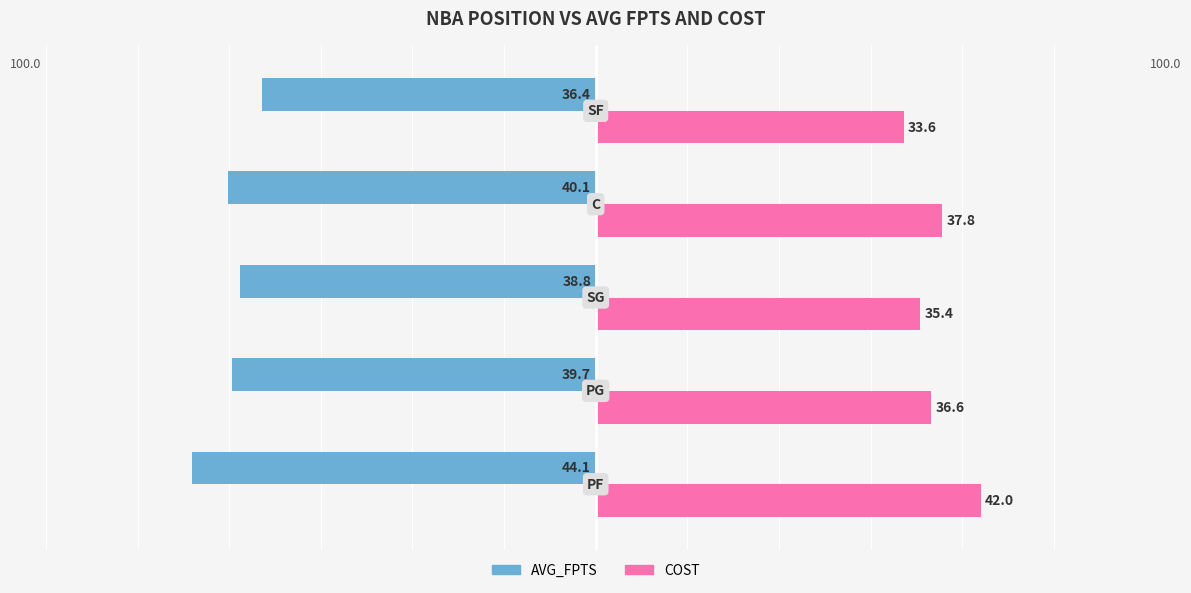

What are all the series names shown in the legend?

AVG_FPTS, COST